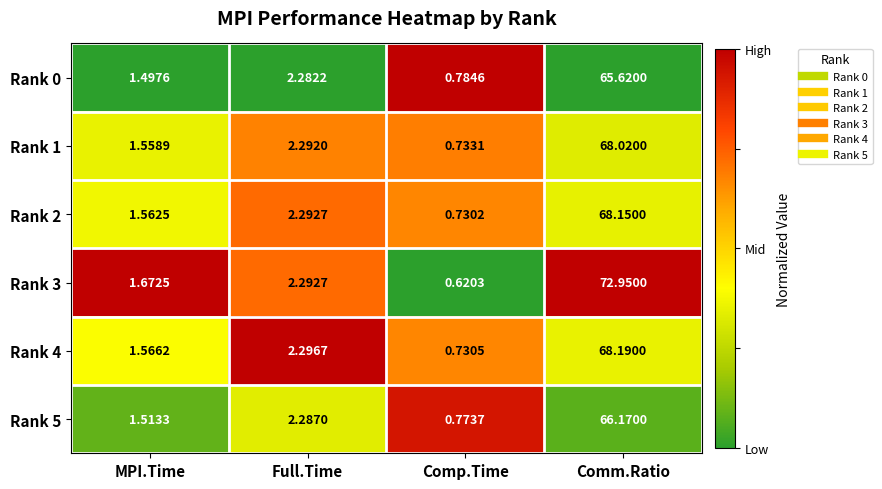

Is the value of Rank 4 at Full.Time greater than the value of Rank 0 at Comp.Time?

Yes